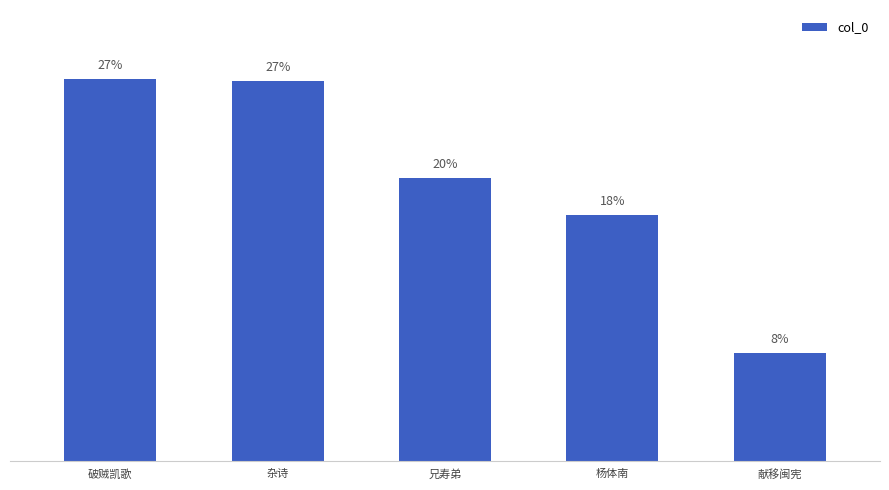

At which category does the chart reach its minimum across all series?

献移闽宪